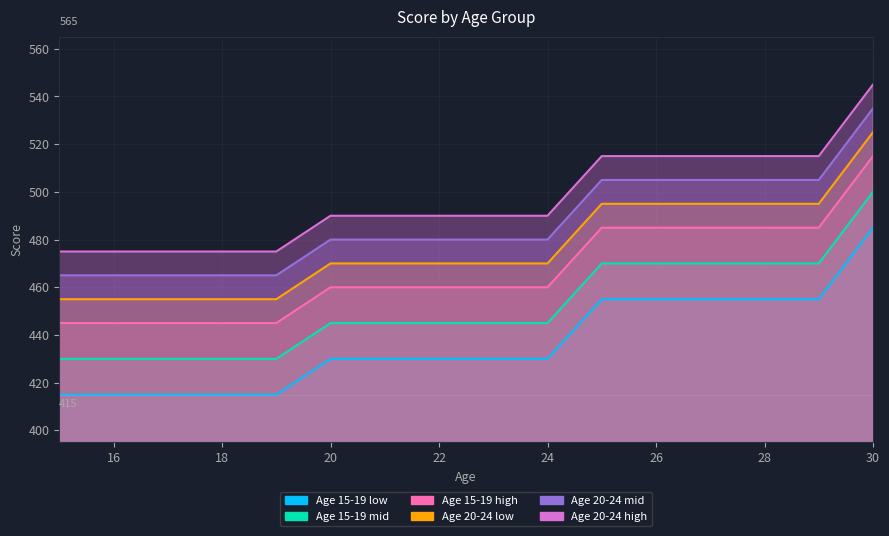

True or false: Age 15-19 high and Age 20-24 low intersect in this chart.

False